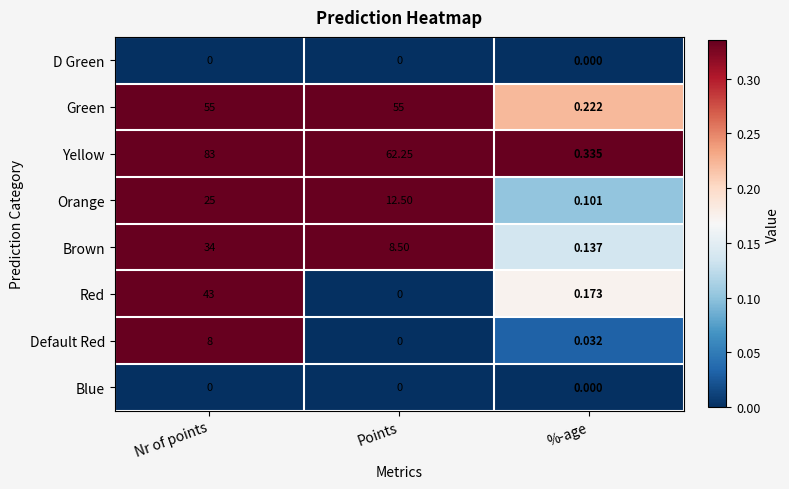

At which category does the chart reach its peak across all series?

Nr of points